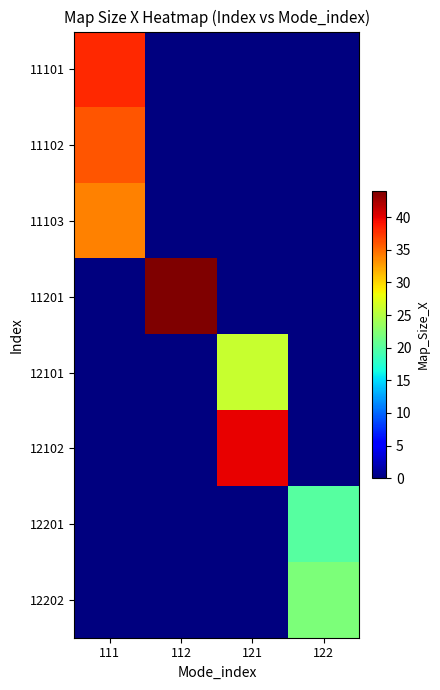

Reading left to right, extract all data points from this chart.

row_0: 38	0	0	0
row_1: 36	0	0	0
row_2: 34	0	0	0
row_3: 0	44	0	0
row_4: 0	0	26	0
row_5: 0	0	40	0
row_6: 0	0	0	20
row_7: 0	0	0	22